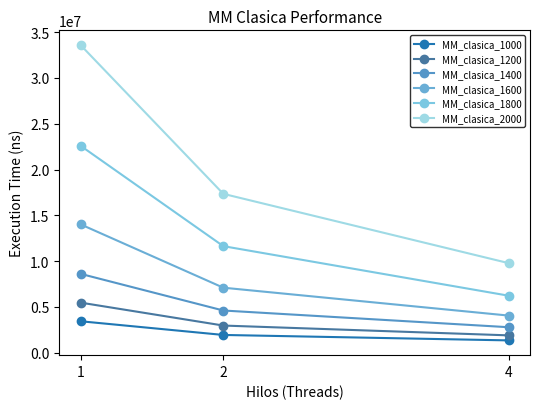

What is the total value across all series at 1?

87689169.3